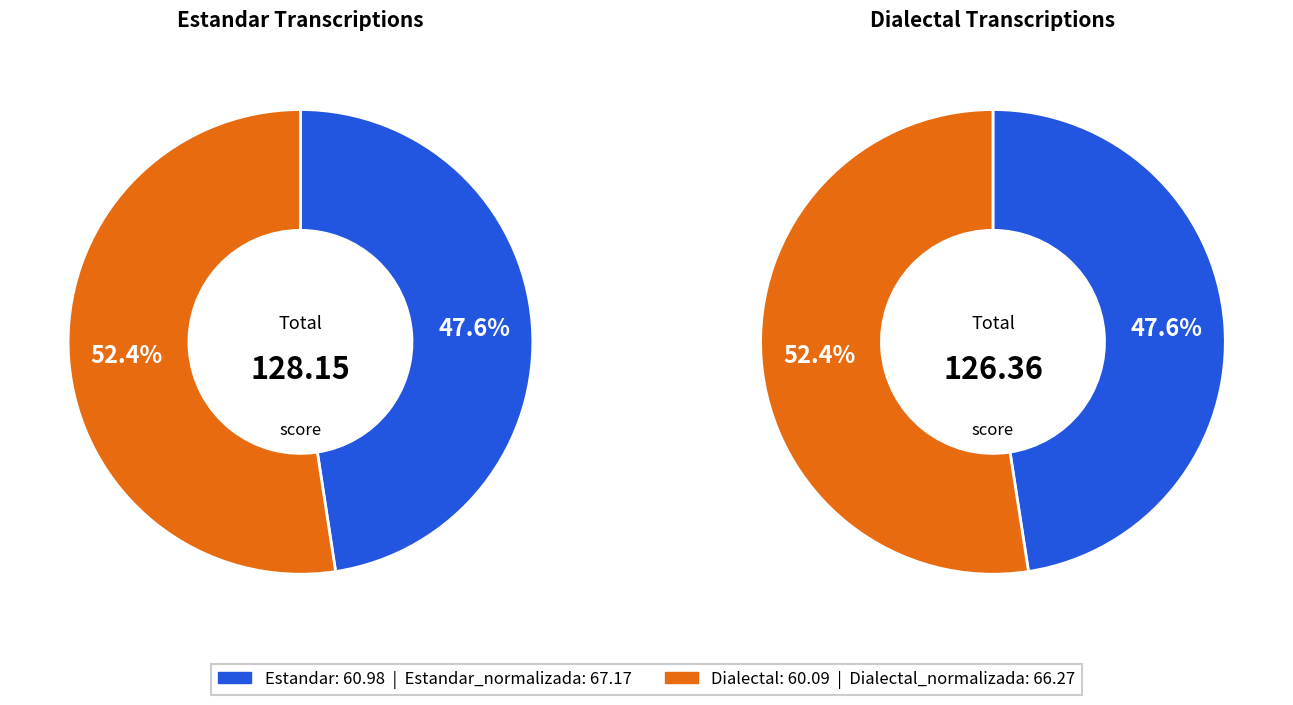

Is it true that Dialectal_normalizada is 26% of the pie?

True